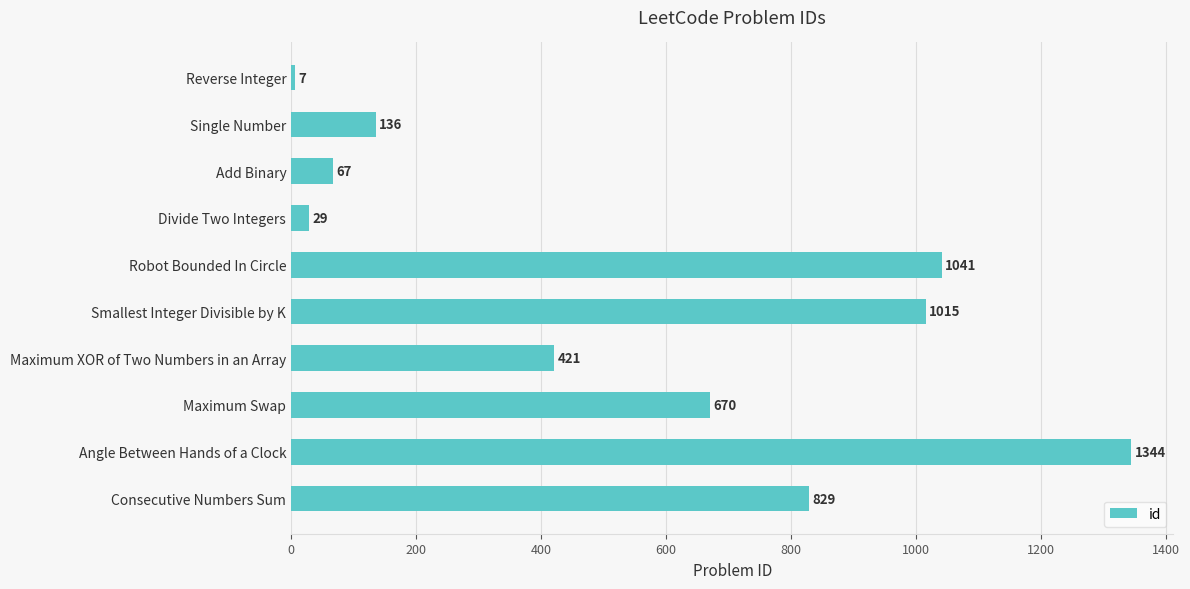

Rank the categories by value from highest to lowest.

Angle Between Hands of a Clock, Robot Bounded In Circle, Smallest Integer Divisible by K, Consecutive Numbers Sum, Maximum Swap, Maximum XOR of Two Numbers in an Array, Single Number, Add Binary, Divide Two Integers, Reverse Integer